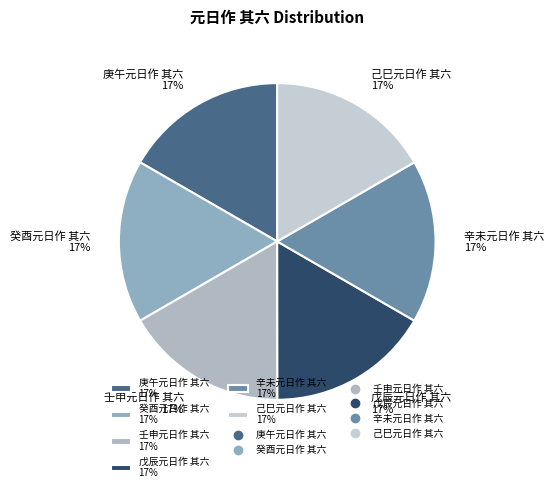

Does 辛未元日作 其六 represent more than half of the total?

No